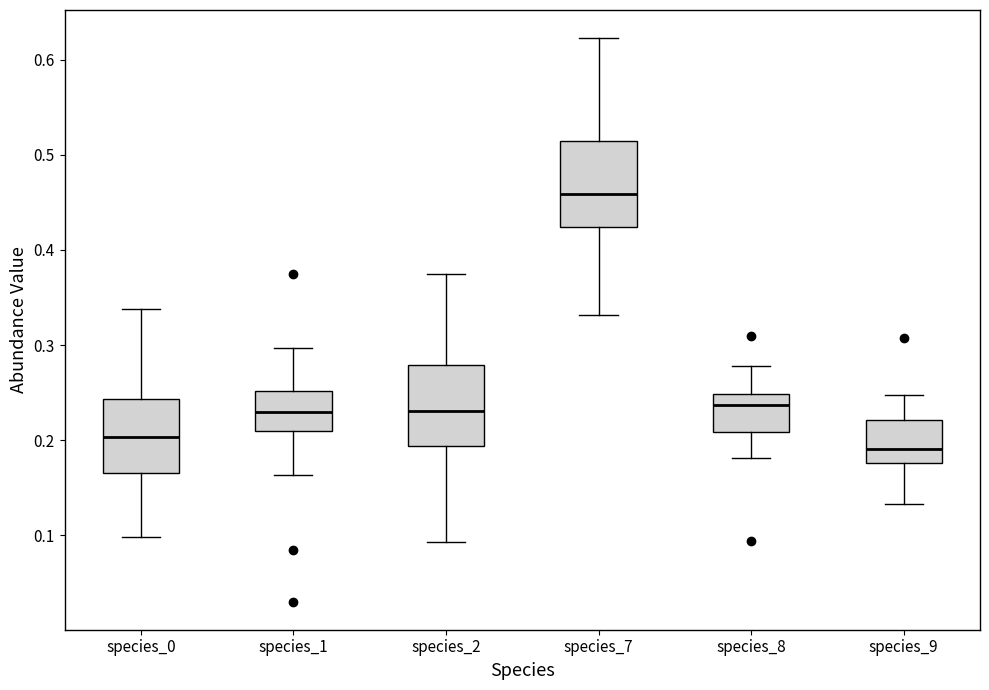

Reading left to right, read every box against the y-axis: the position of its median line, the range the box covers, and the ends of its whiskers. The values are not printed on the chart, so give them approximately, as read against the axis.

species_0: median 0.20, box 0.17 to 0.24, whiskers 0.10 to 0.34
species_1: median 0.23, box 0.21 to 0.25, whiskers 0.16 to 0.30
species_2: median 0.23, box 0.19 to 0.28, whiskers 0.09 to 0.38
species_7: median 0.46, box 0.42 to 0.51, whiskers 0.33 to 0.62
species_8: median 0.24, box 0.21 to 0.25, whiskers 0.18 to 0.28
species_9: median 0.19, box 0.18 to 0.22, whiskers 0.13 to 0.25